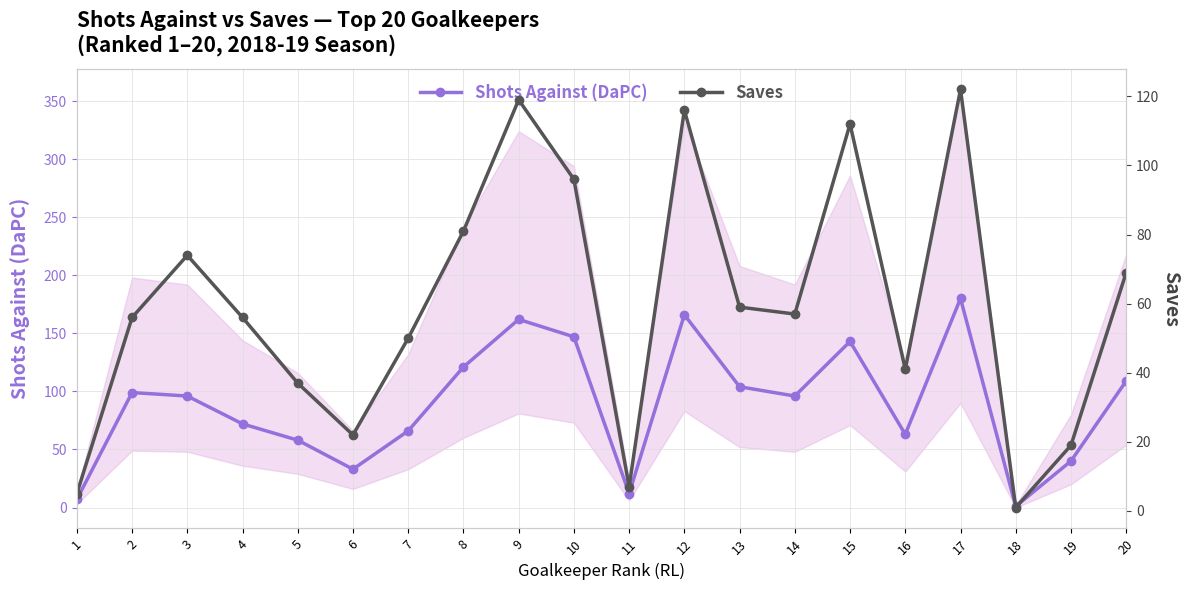

Does the chart have visible grid lines?

Yes